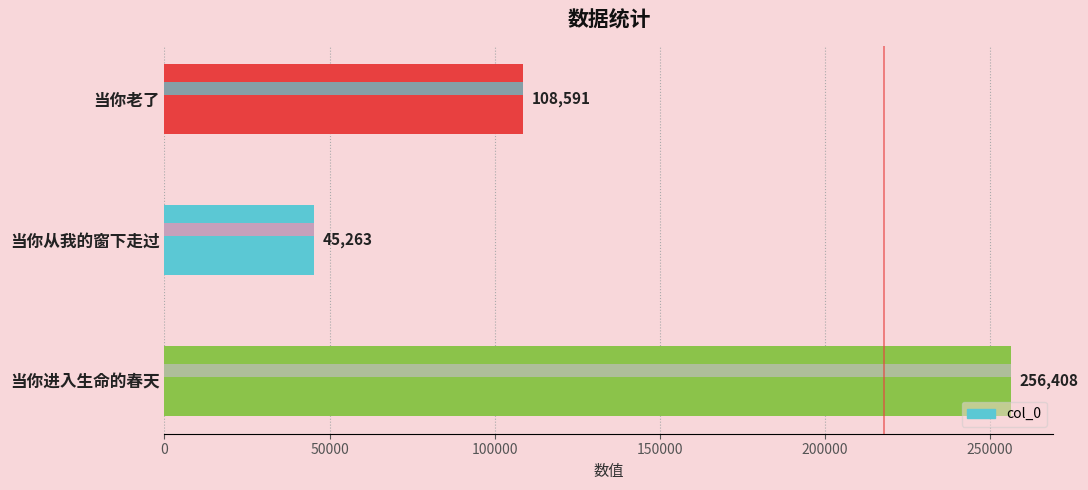

How many bars are there in total?

3